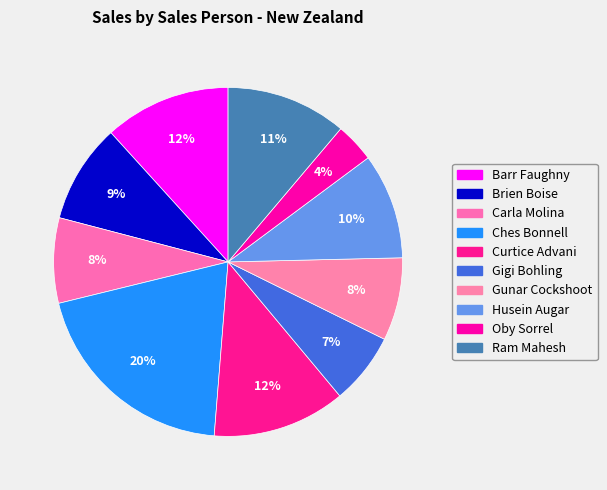

How many slices are in this pie chart?

10